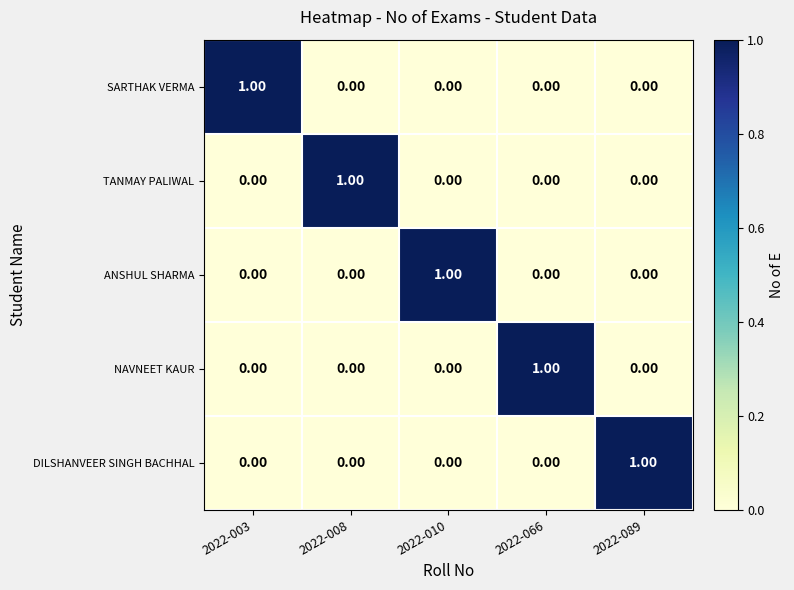

Rank the series at 2022-010 from lowest to highest value.

SARTHAK VERMA, TANMAY PALIWAL, NAVNEET KAUR, DILSHANVEER SINGH BACHHAL, ANSHUL SHARMA